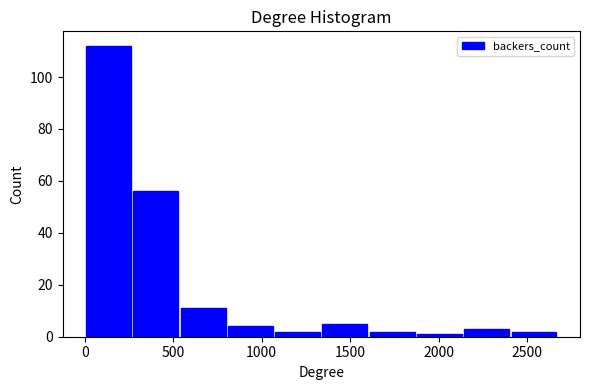

What is the height of the bar covering 550 to 800 on the x-axis? Neither the bar edges nor the heights are printed on the chart, so give them approximately, as read against the axes.

12